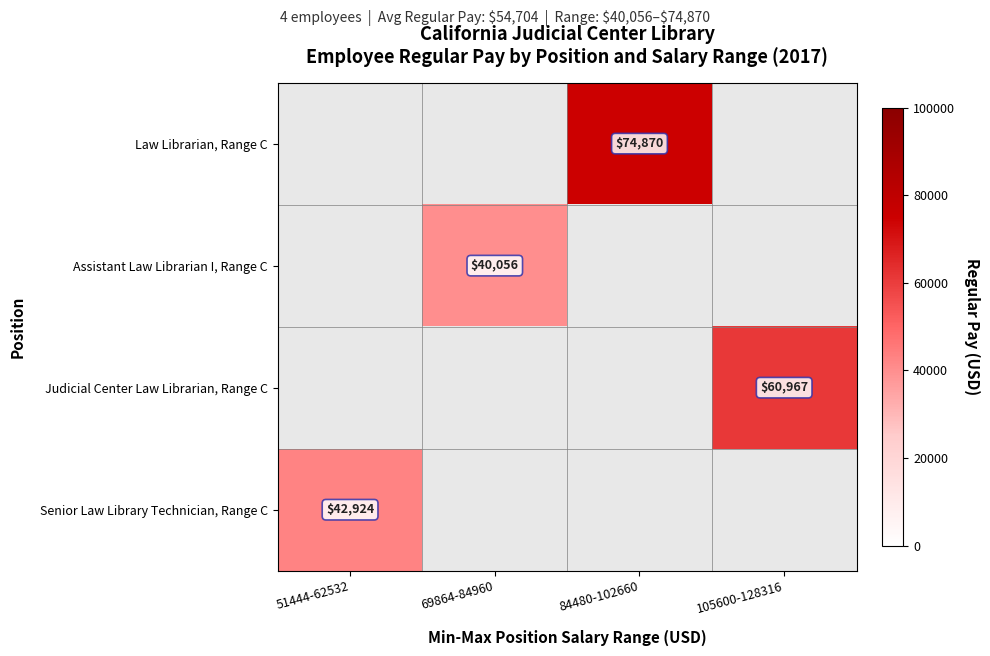

At how many categories does at least one series exceed 6270?

4